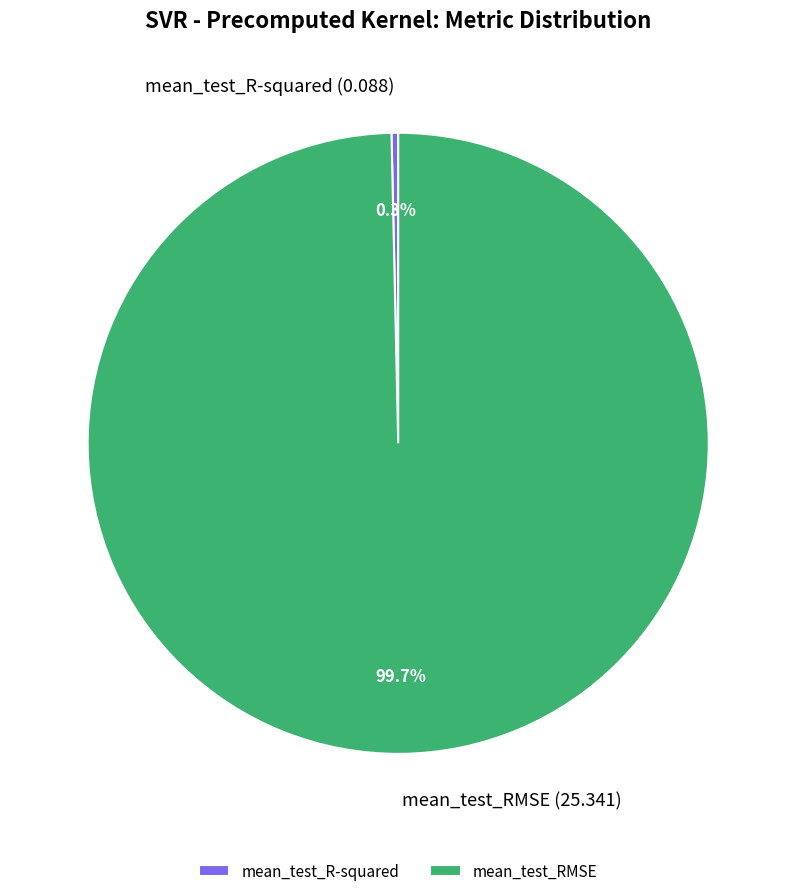

Rank the categories by value from highest to lowest.

mean_test_RMSE, mean_test_R-squared